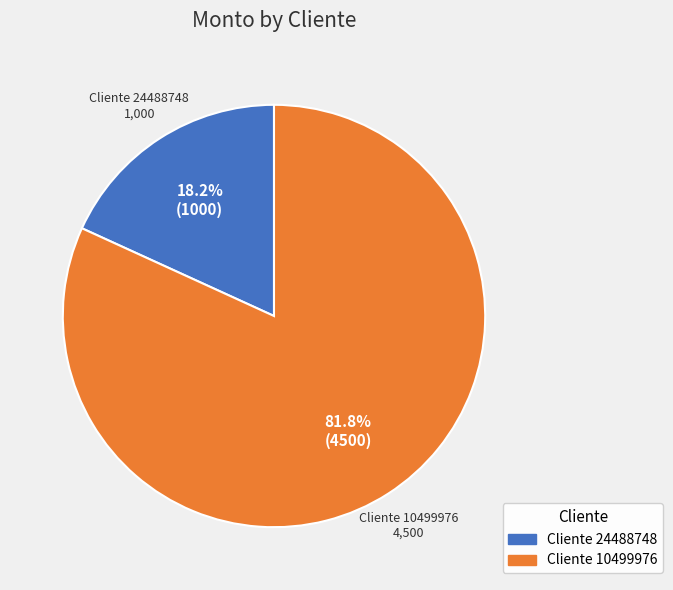

Is there any slice that represents more than half of the pie?

Yes